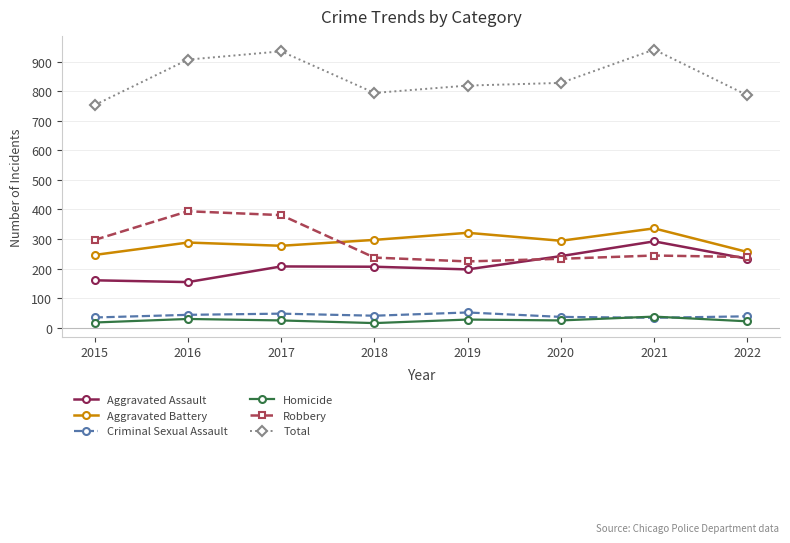

Where does the Aggravated Battery series first go above 294?

2018